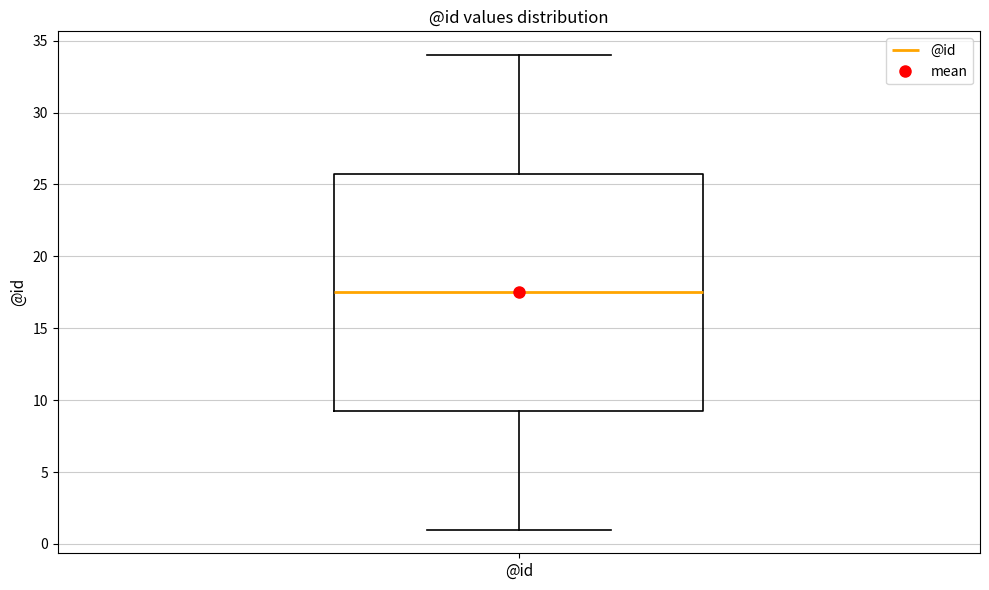

Read this box plot against the y-axis: the position of the median line, the range covered by the box, and the ends of both whiskers. The values are not printed on the chart, so give them approximately, as read against the axis.

median 17.5, box 9.5 to 26.0, whiskers 1.0 to 34.0